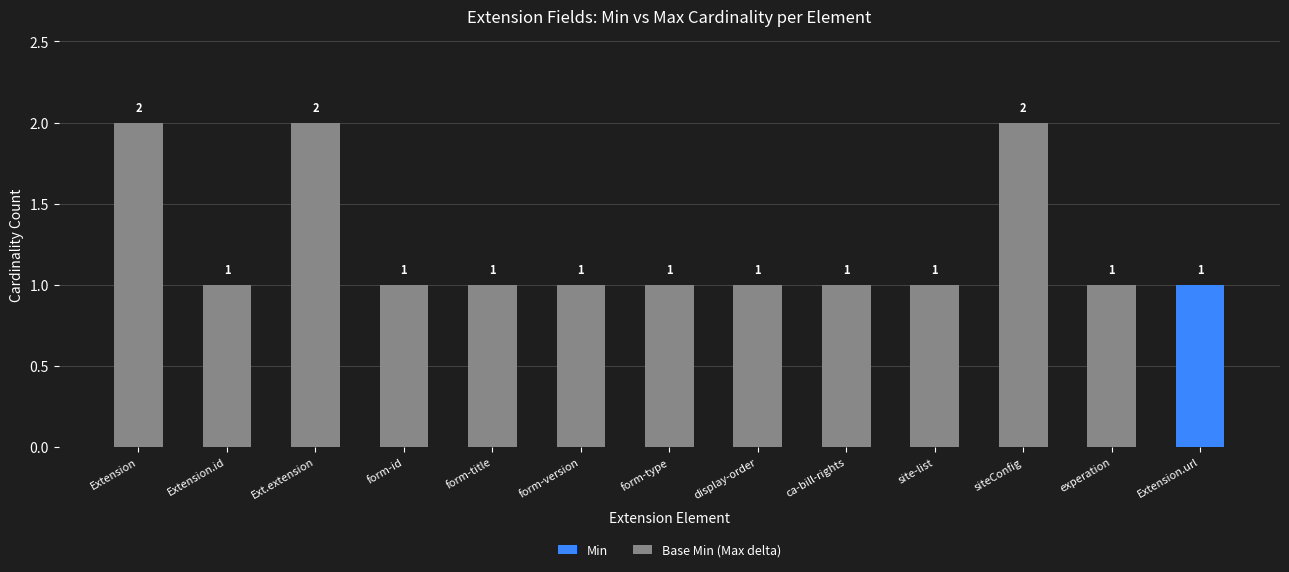

At which label does Min reach its peak?

Extension.url